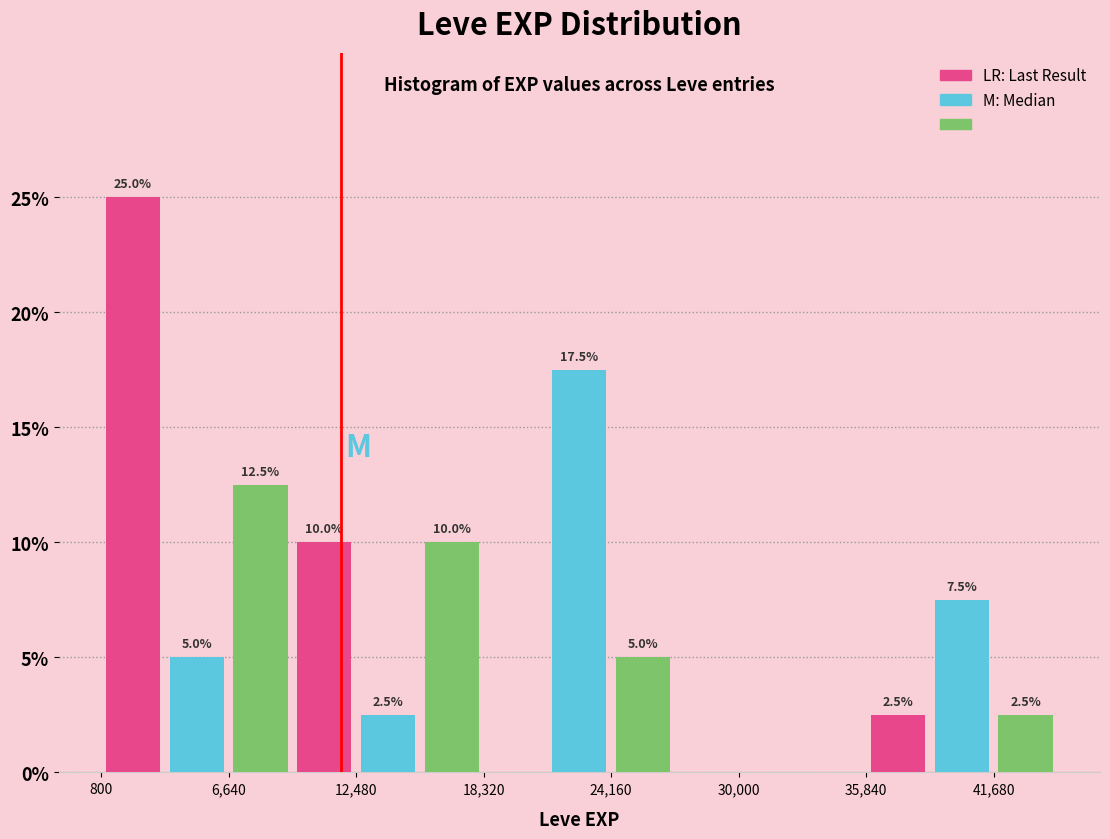

Around what value on the x-axis is the tallest bar? Give the approximate position of its centre, as read against the axis.

2000